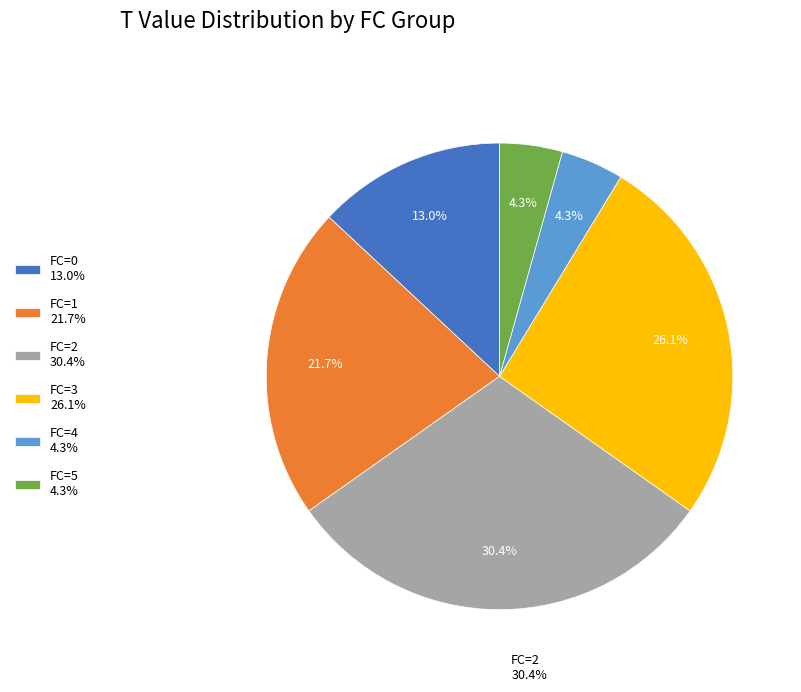

Combined, do FC=3 26.1% and FC=5 4.3% account for over 50%?

No